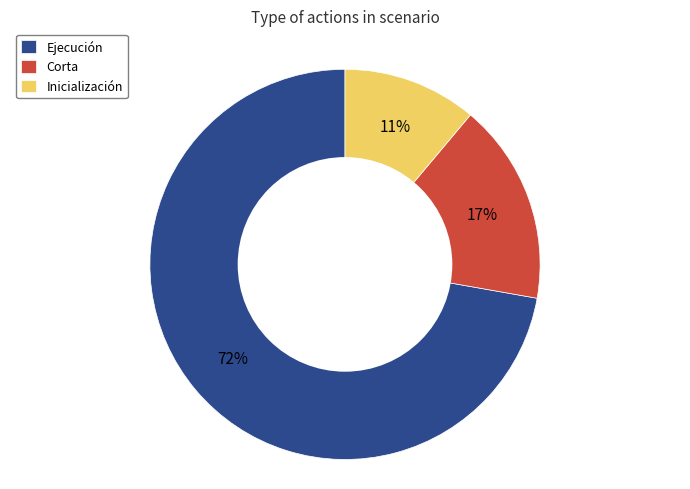

Which slice is the largest?

Ejecución